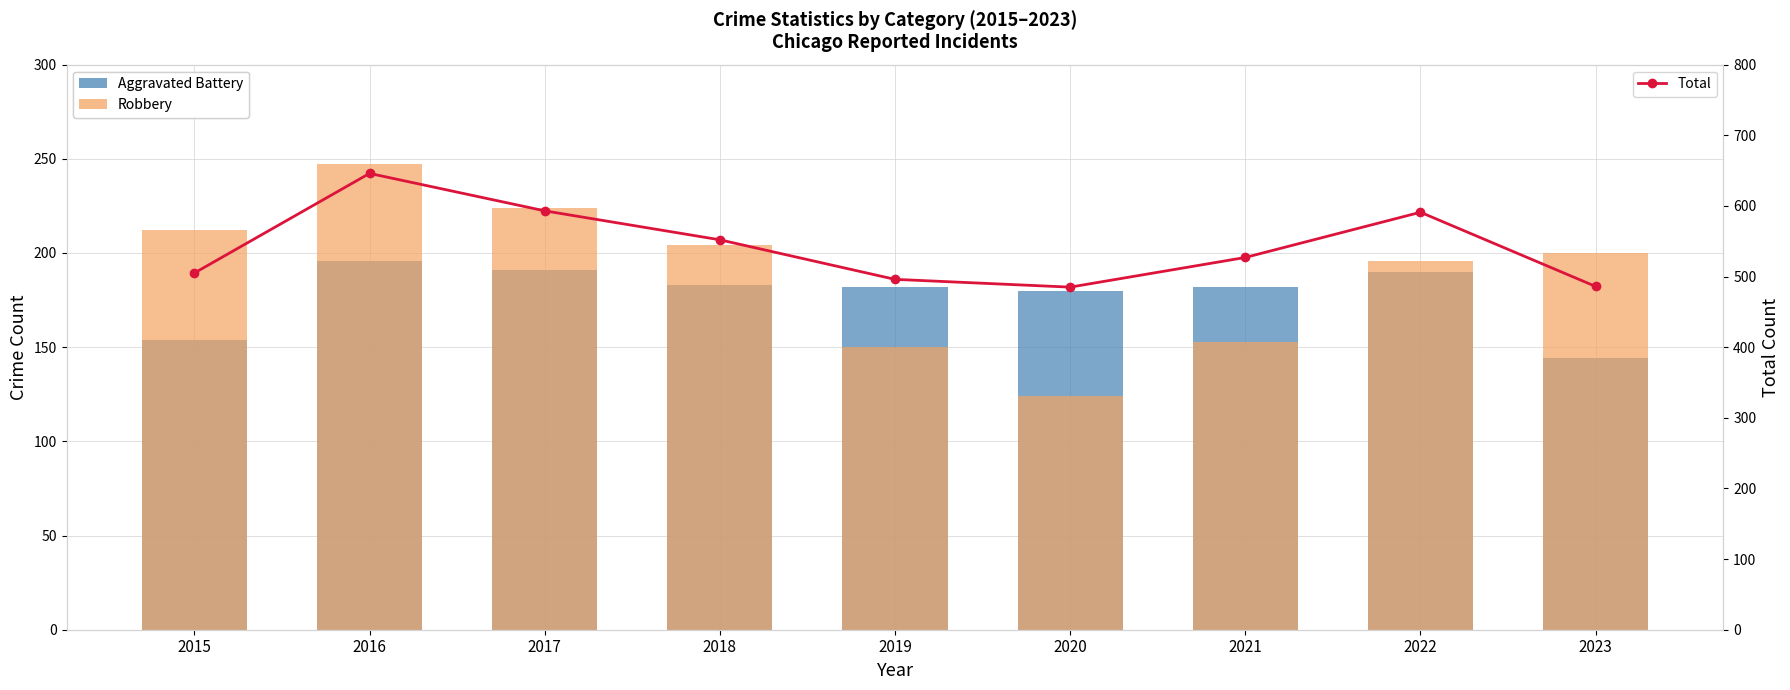

What is the value of the Aggravated Battery bar at the 5th from the left?

182